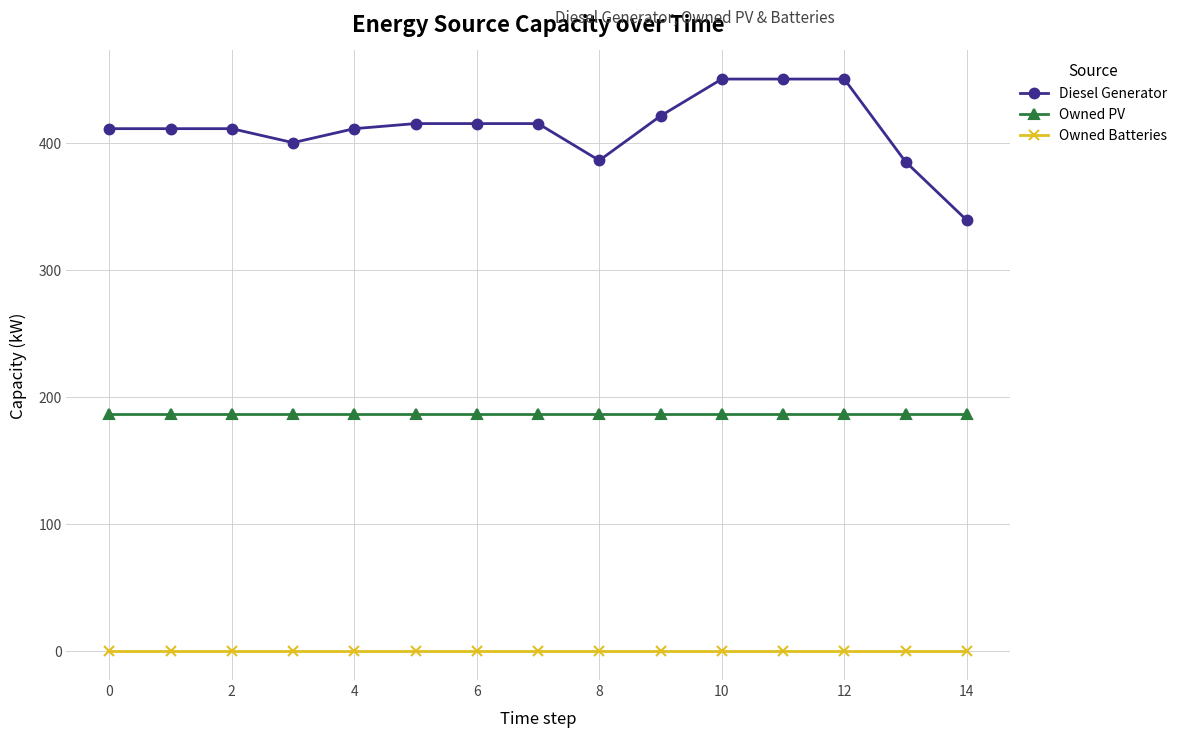

At how many categories does at least one series exceed 22?

15